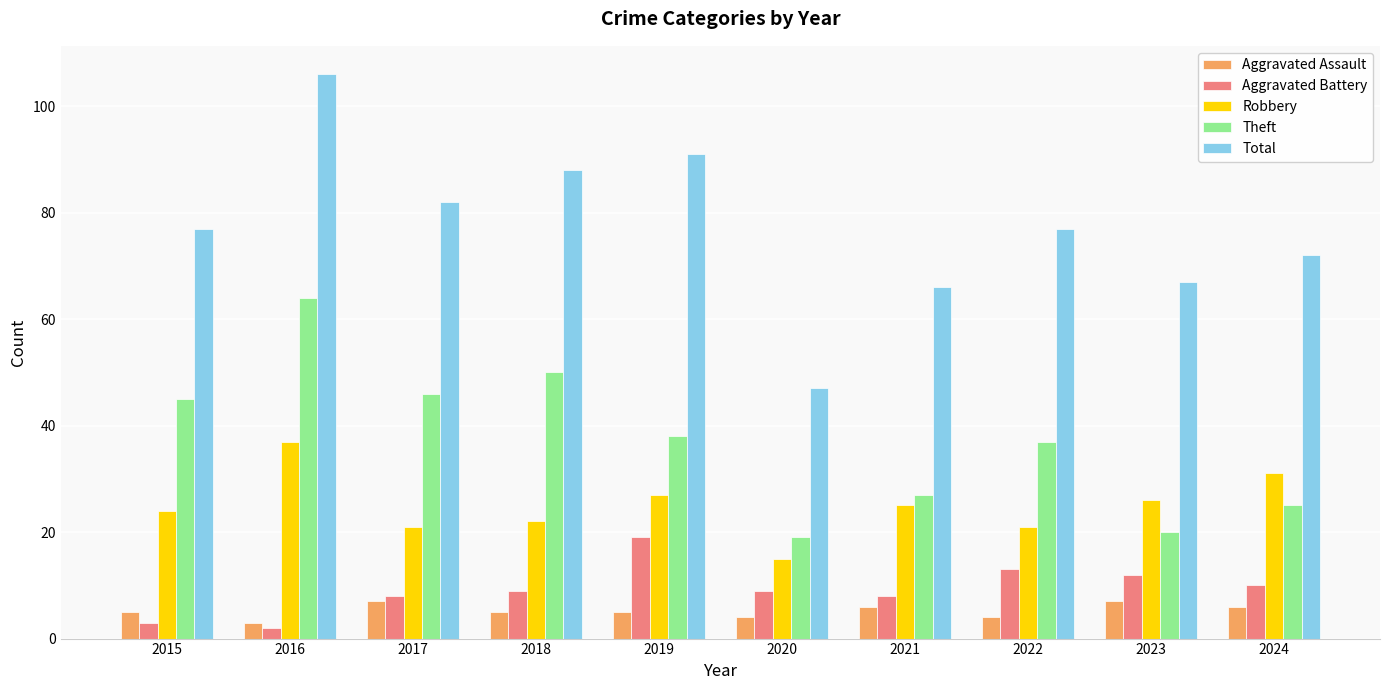

Reading right to left, list all the values displayed in this chart.

Aggravated Assault: 2024=6	2023=7	2022=4	2021=6	2020=4	2019=5	2018=5	2017=7	2016=3	2015=5
Aggravated Battery: 2024=10	2023=12	2022=13	2021=8	2020=9	2019=19	2018=9	2017=8	2016=2	2015=3
Robbery: 2024=31	2023=26	2022=21	2021=25	2020=15	2019=27	2018=22	2017=21	2016=37	2015=24
Theft: 2024=25	2023=20	2022=37	2021=27	2020=19	2019=38	2018=50	2017=46	2016=64	2015=45
Total: 2024=72	2023=67	2022=77	2021=66	2020=47	2019=91	2018=88	2017=82	2016=106	2015=77